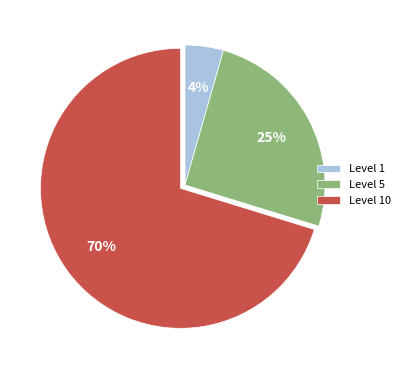

Which category has the biggest portion of the pie?

Level 10